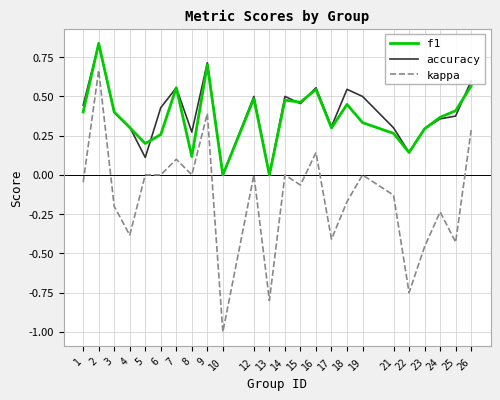

Where does the kappa series first go above 0?

2